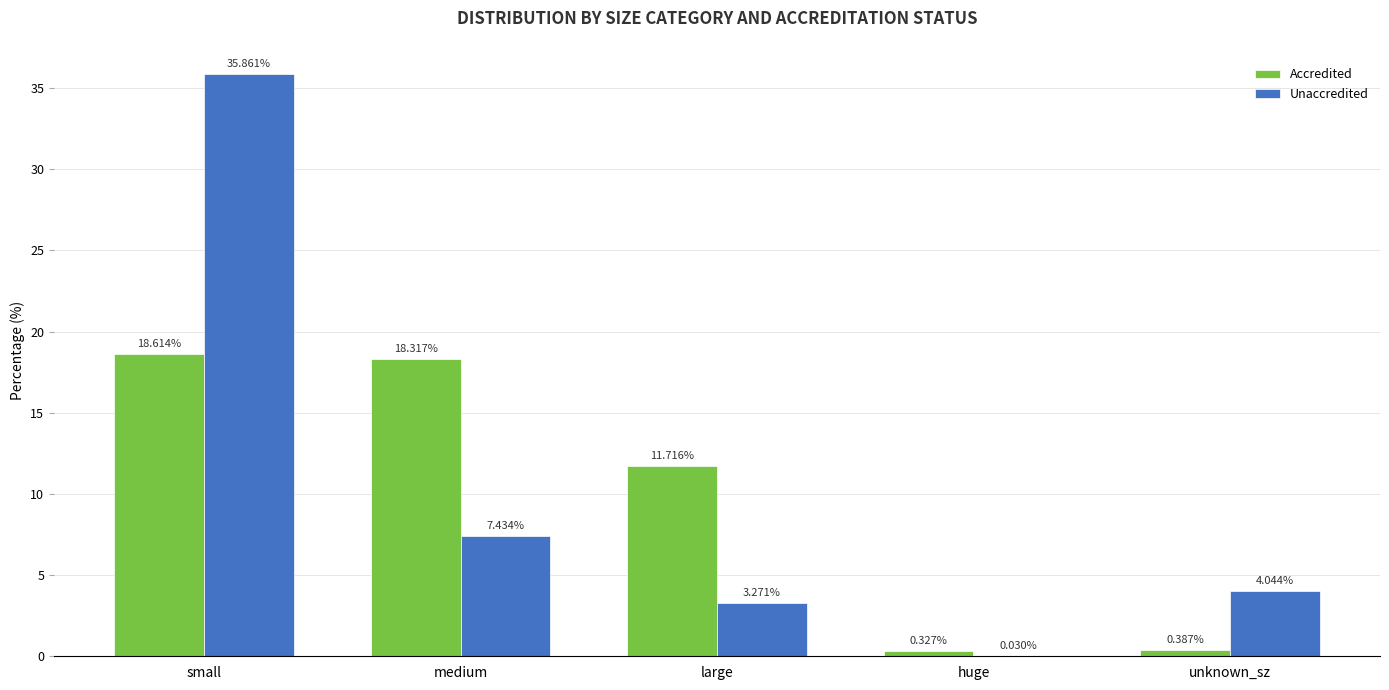

Count the number of data series in this chart.

2